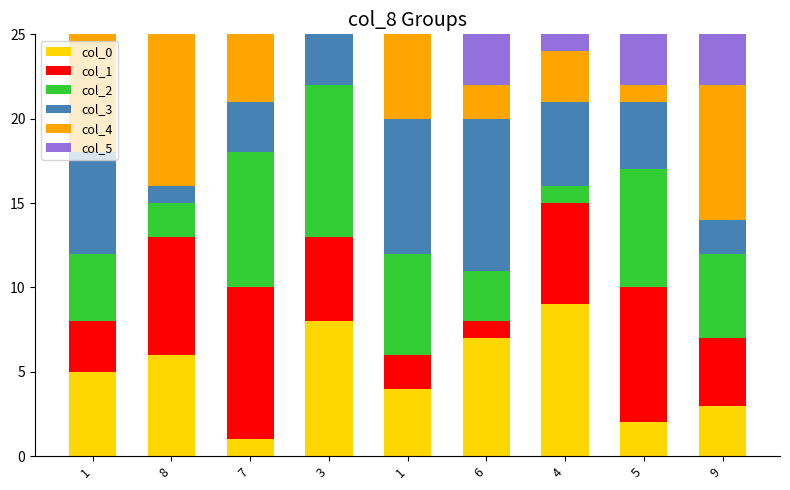

What are all the series names shown in the legend?

col_0, col_1, col_2, col_3, col_4, col_5